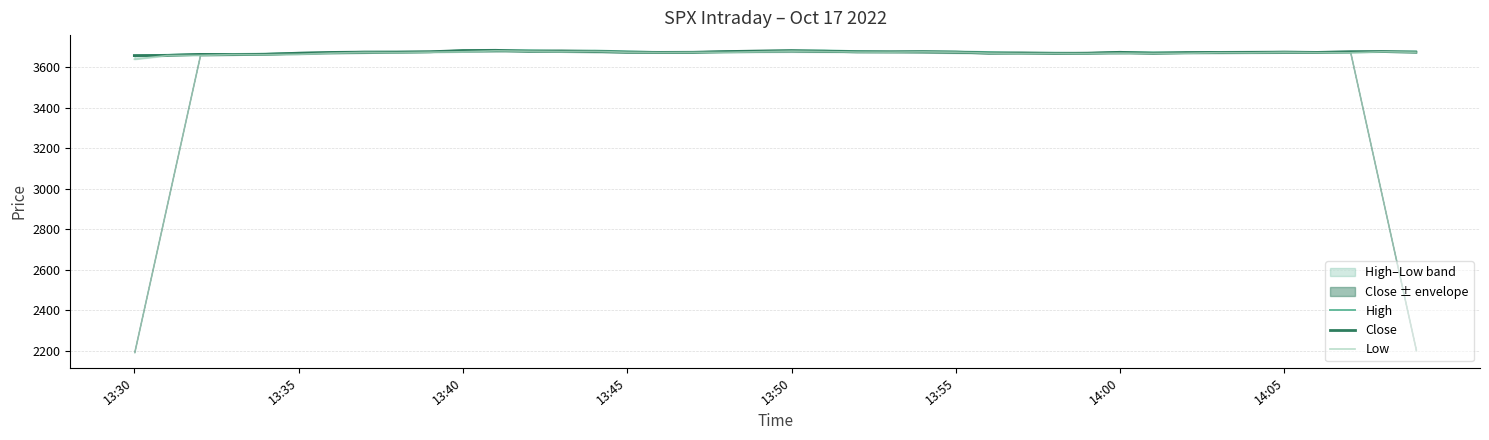

What is the highest value of the Close series?

3682.6